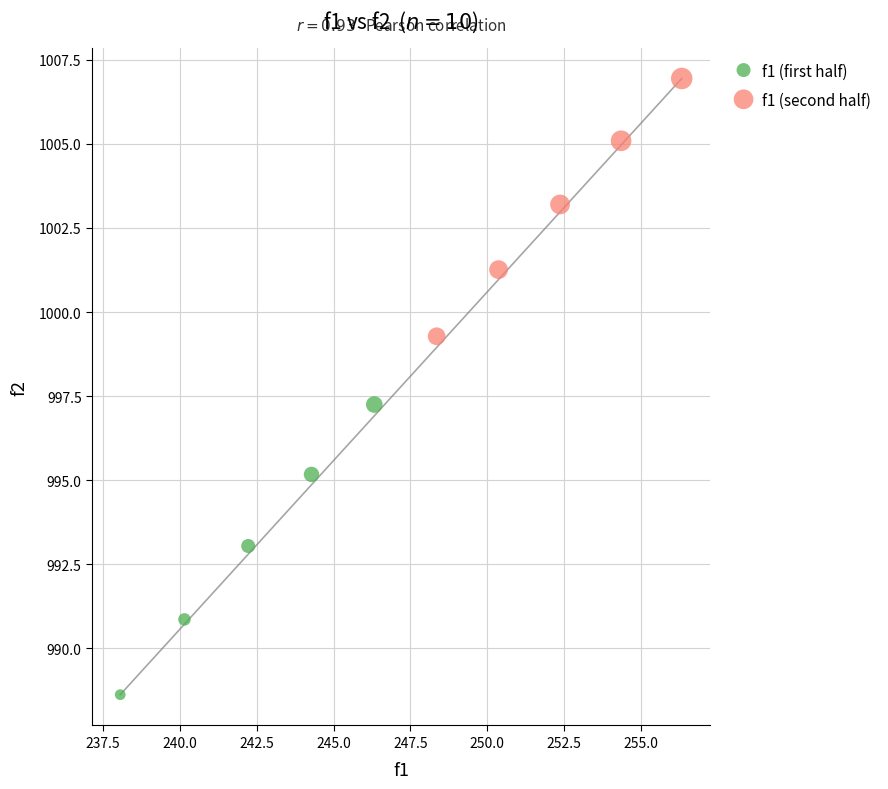

Which series has the largest Y range (max minus min)?

f1 (first half)